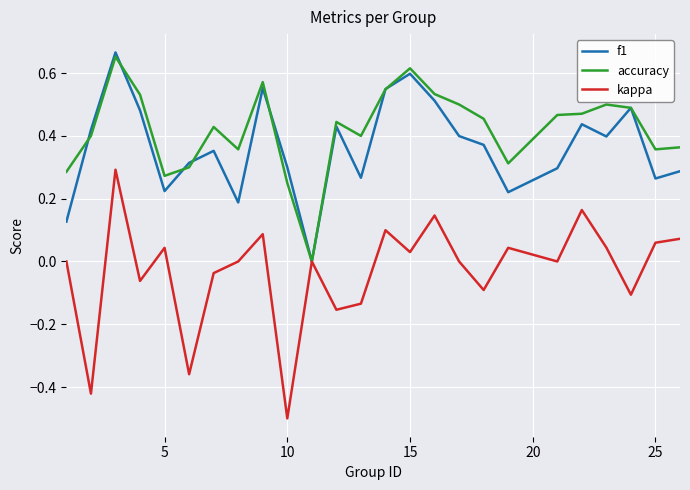

What is the smallest value displayed?

-0.5